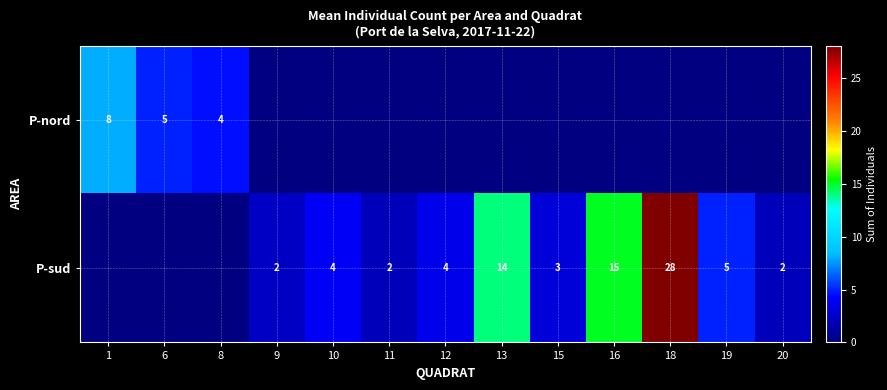

What is the difference between the P-sud values at 19 and 18?

23